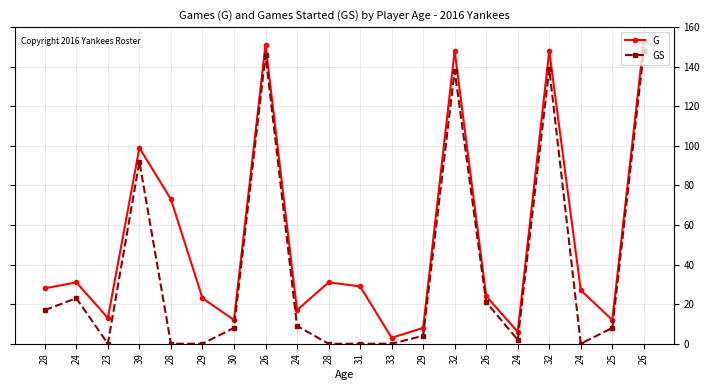

True or false: GS has a value of 139 at 32.

True